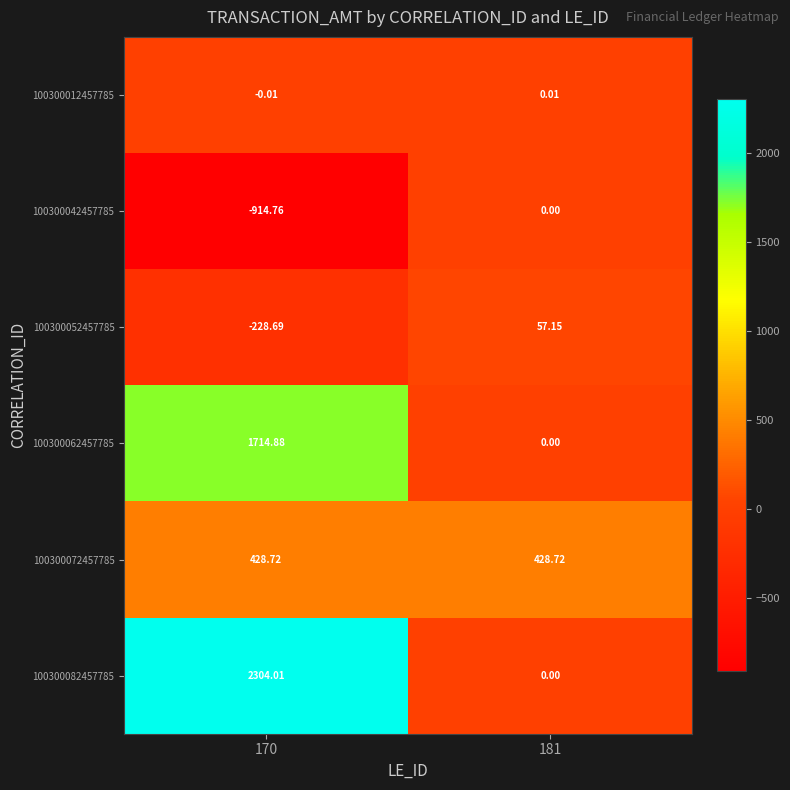

List the series in order of their peak value, highest first.

100300082457785, 100300062457785, 100300072457785, 100300052457785, 100300012457785, 100300042457785